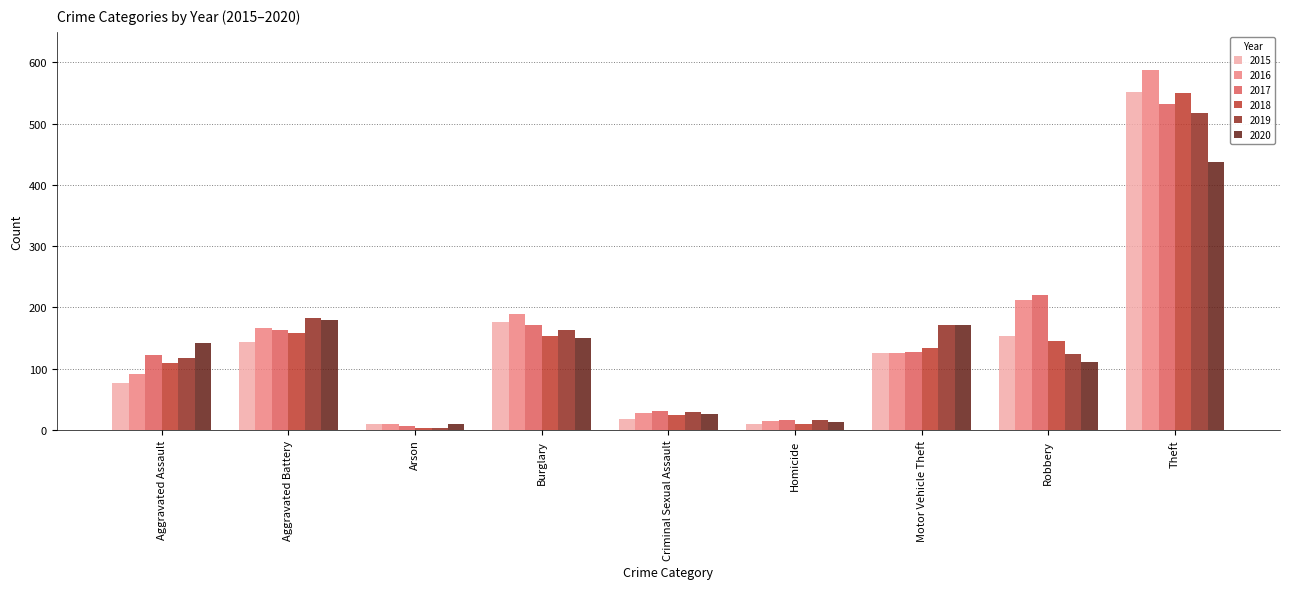

Is the value of 2019 at Homicide greater than the value of 2017 at Motor Vehicle Theft?

No